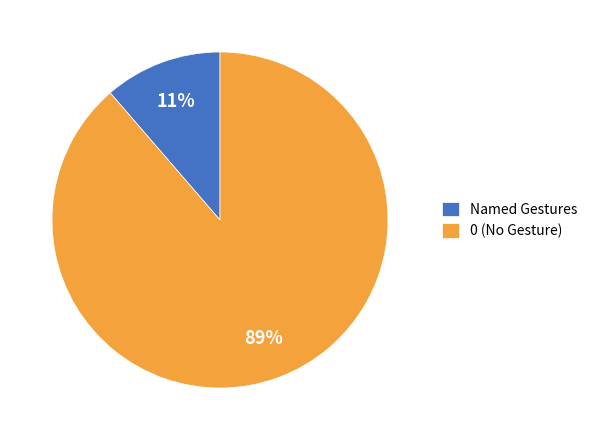

To the nearest percent, what percentage of the pie is Named Gestures?

11%